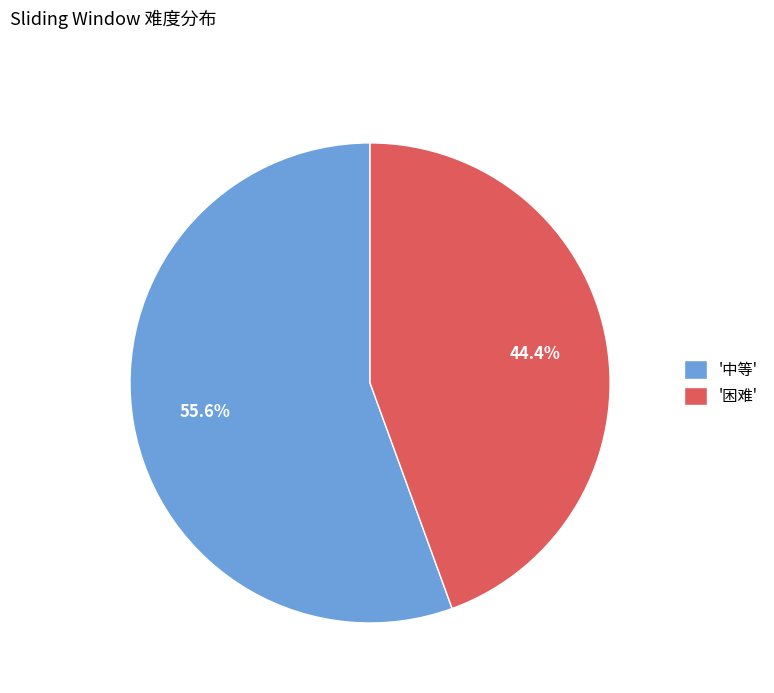

To the nearest percent, what is the average slice percentage?

50%